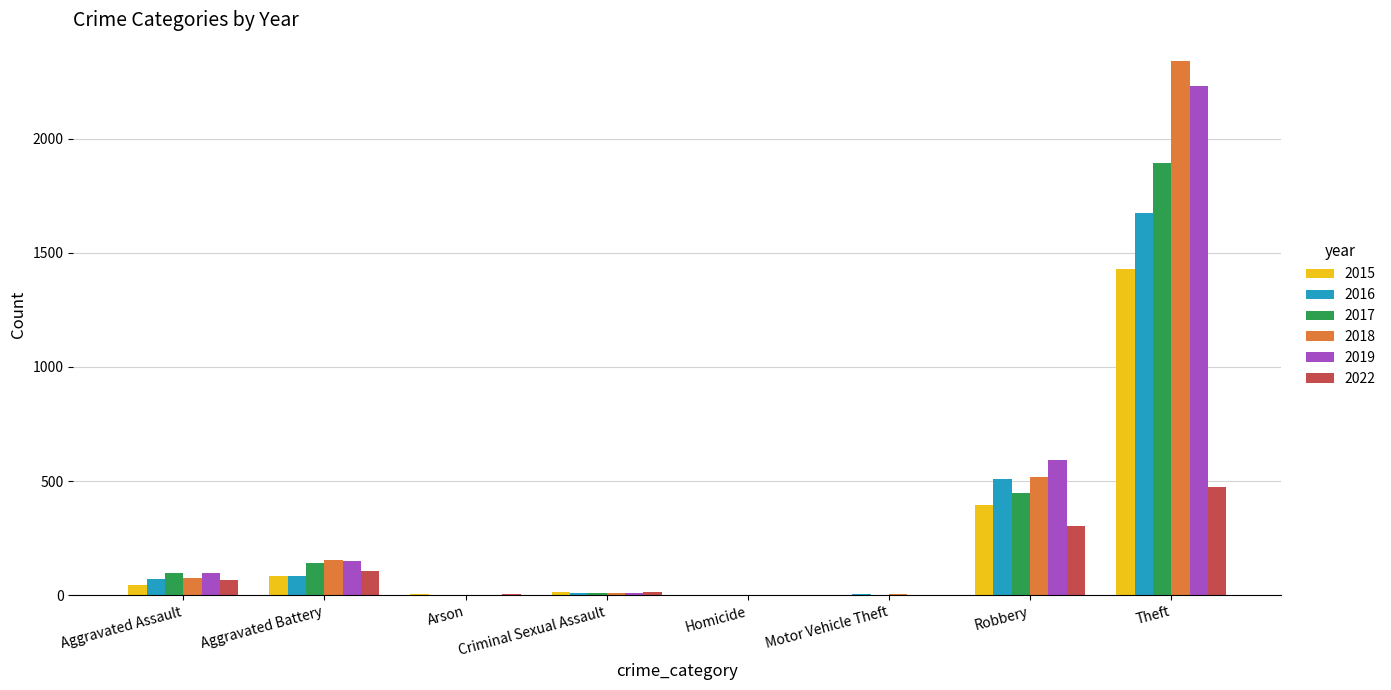

At which category does the chart reach its peak across all series?

Theft